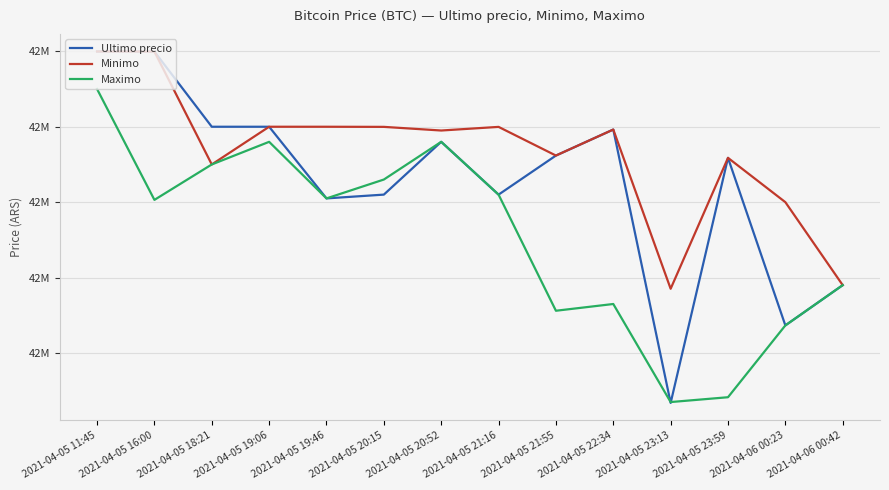

At which category is the sum across all series the highest?

2021-04-05 11:45